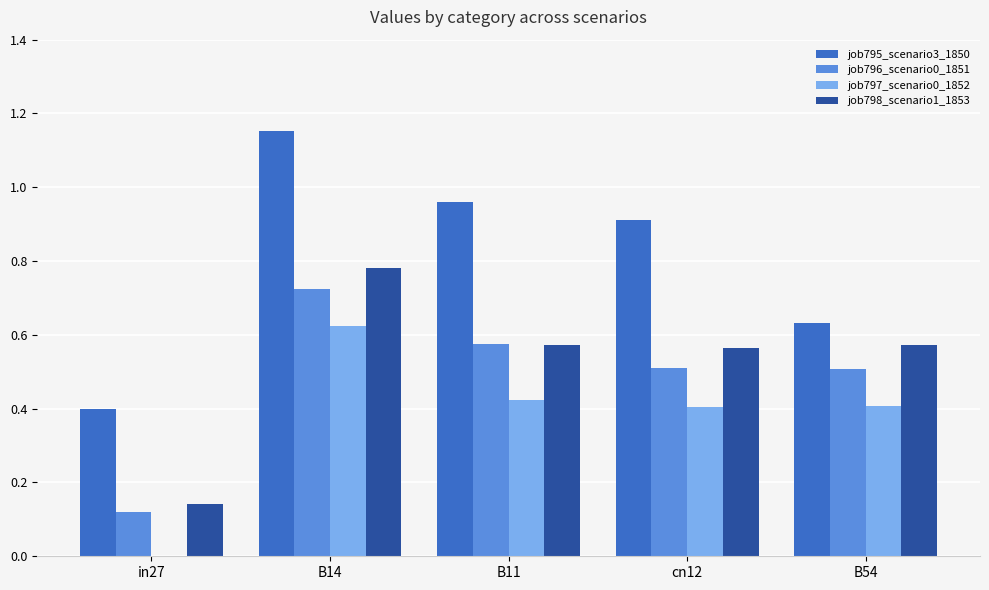

How many groups of bars are there?

5